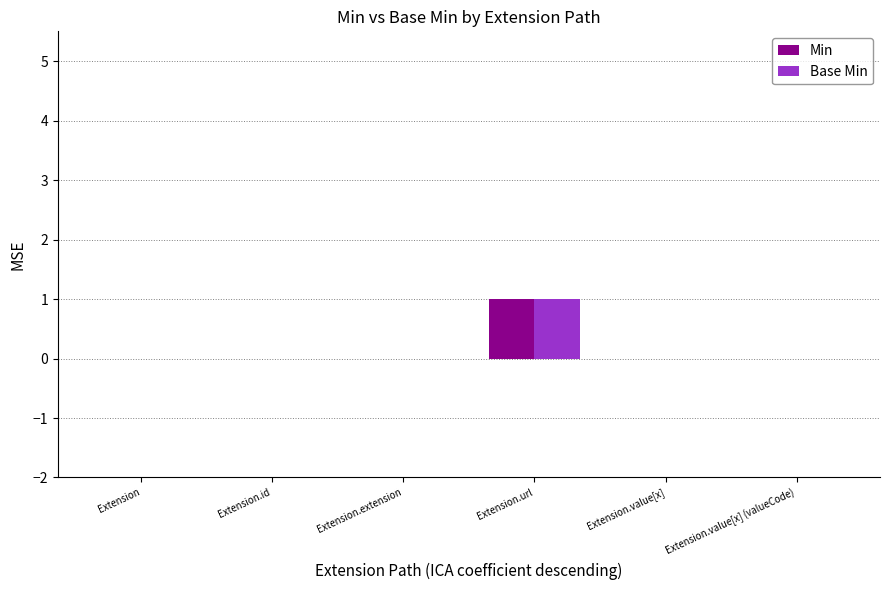

At which category is the sum across all series the highest?

Extension.url